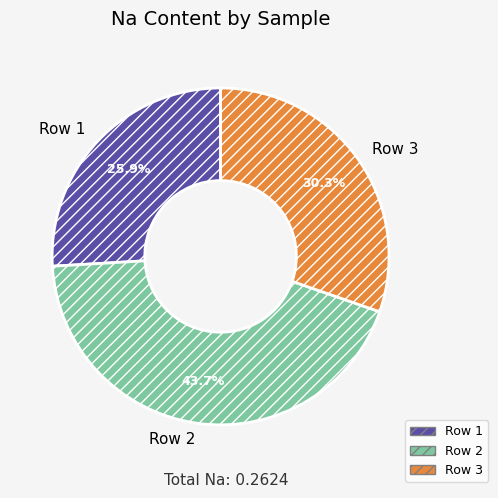

Is there a majority slice in this chart?

No